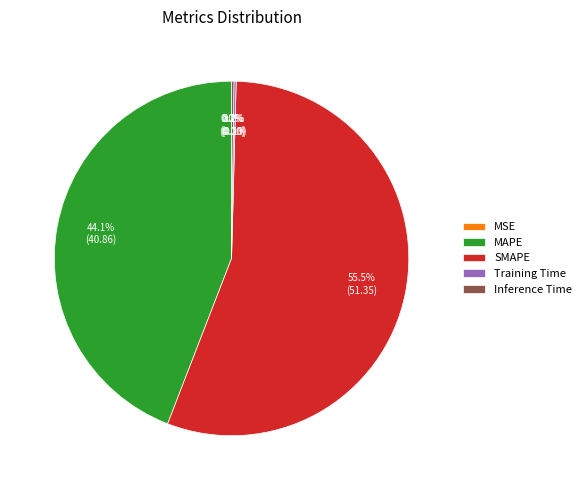

What portion of the pie excludes SMAPE?

44.5%